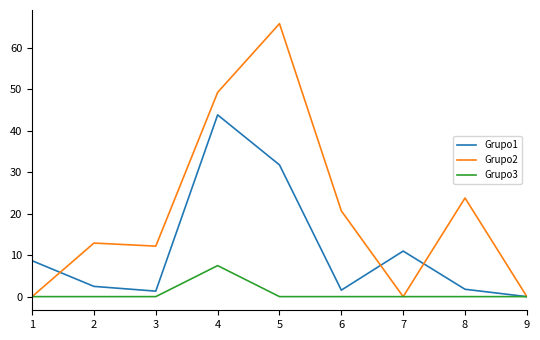

Rank the series by their maximum value, from lowest to highest.

Grupo3, Grupo1, Grupo2